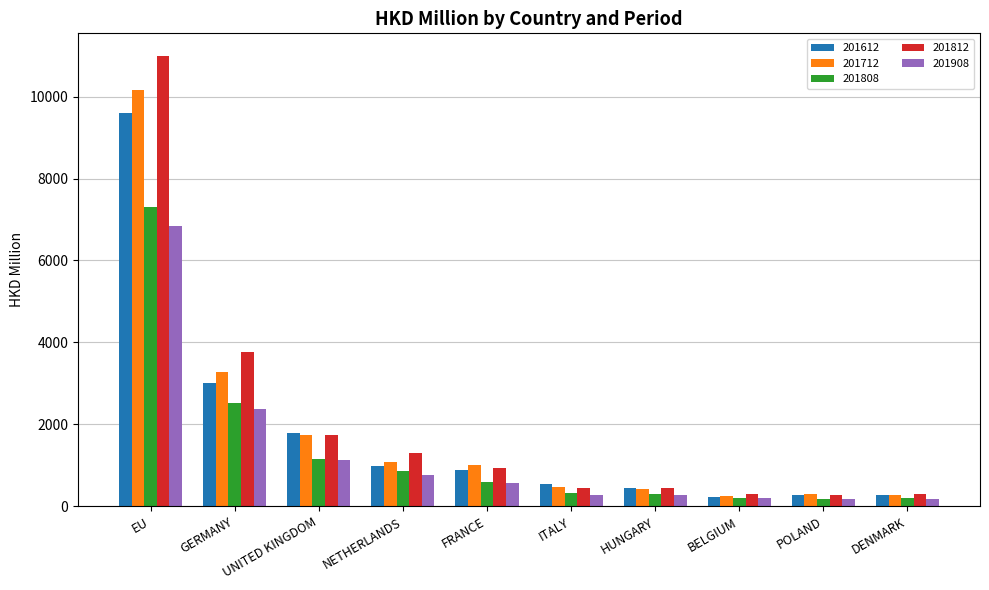

Rank the series by their maximum value, from lowest to highest.

201908, 201808, 201612, 201712, 201812